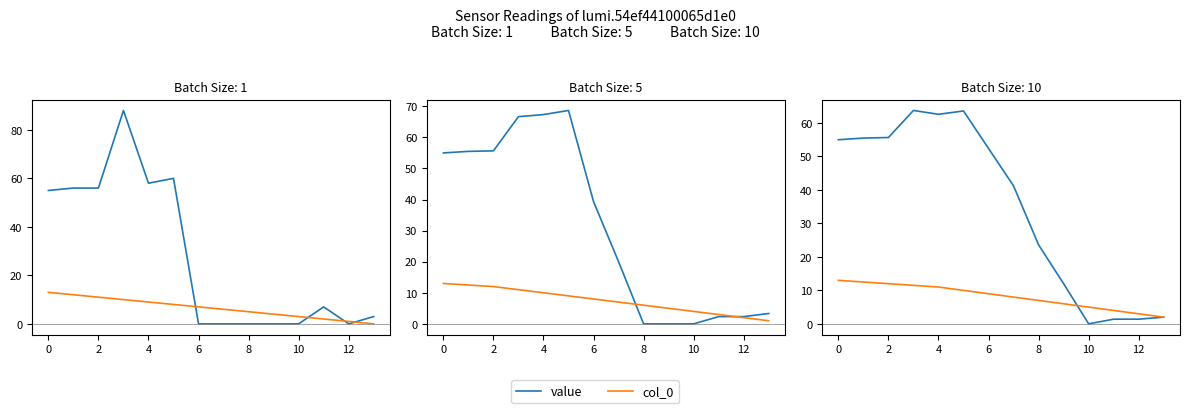

True or false: col_0 has a value of 4.2 at 0.

False